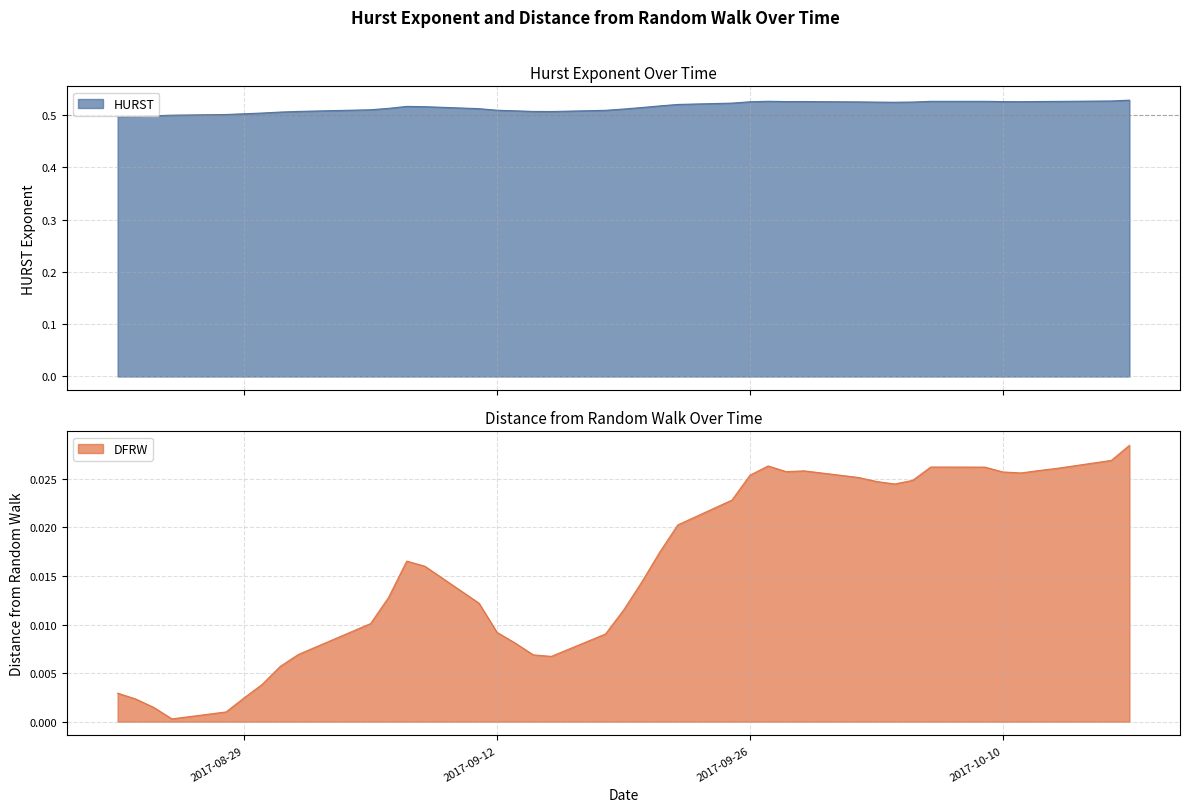

How many interior local peaks does the DFRW series have?

4